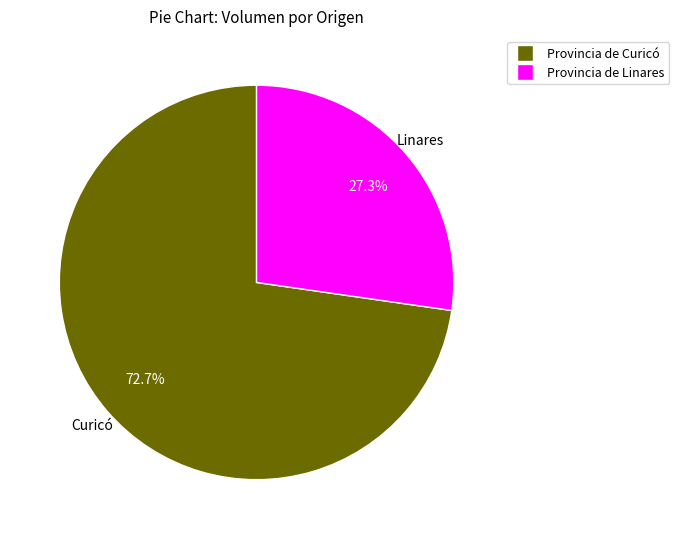

Is there a majority slice in this chart?

Yes